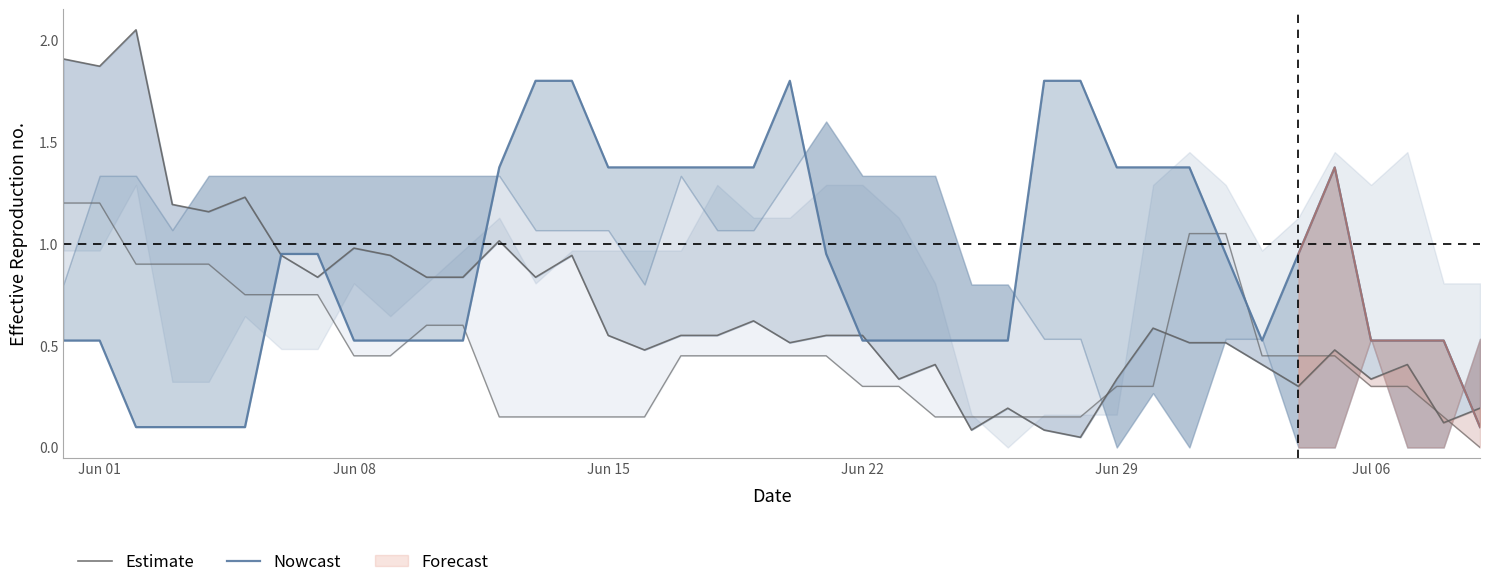

Is the value of Nowcast at 21 greater than the value of Estimate at 21?

Yes